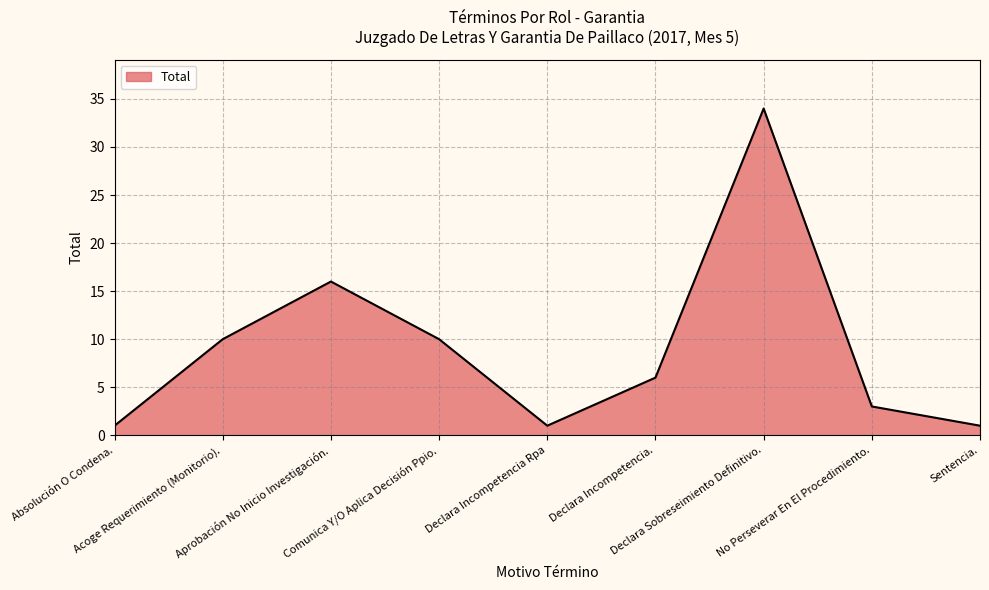

Between Acoge Requerimiento (Monitorio). and Declara Incompetencia Rpa, which is larger?

Acoge Requerimiento (Monitorio).